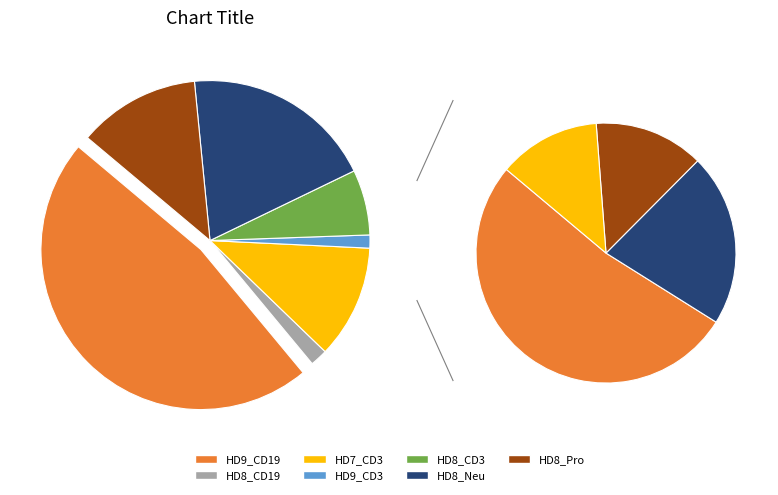

To the nearest percent, what portion does HD8_CD3 represent?

7%